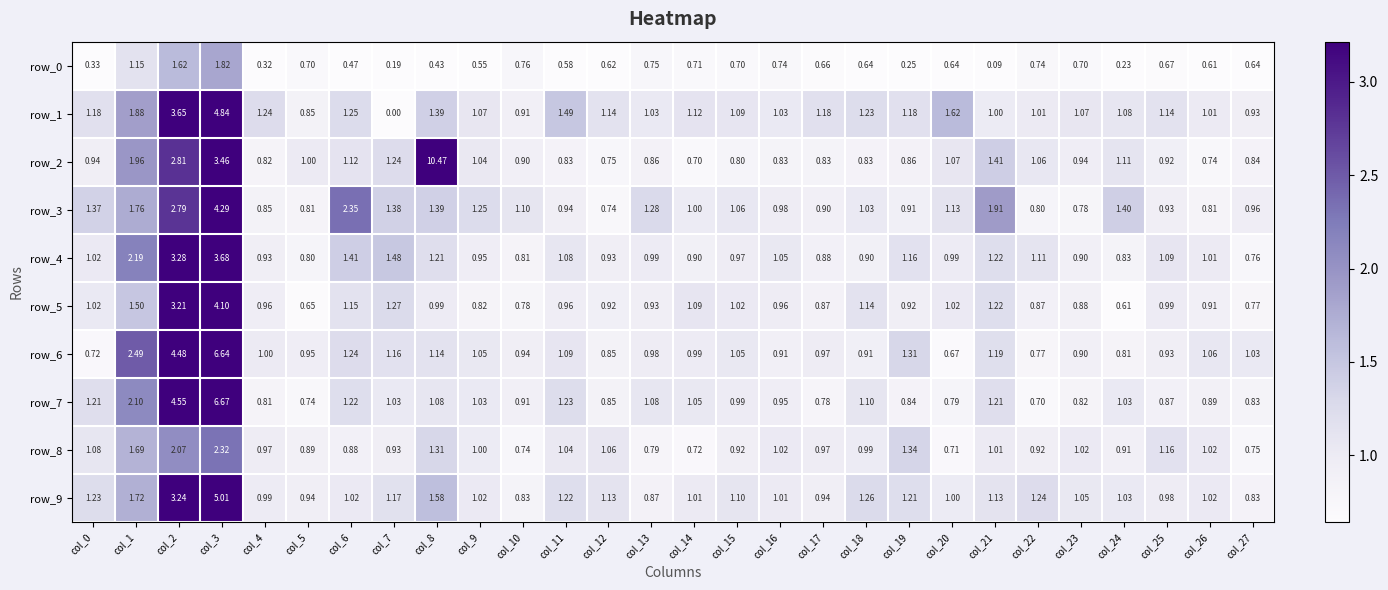

Is the value of row_7 at col_19 greater than the value of row_5 at col_25?

No